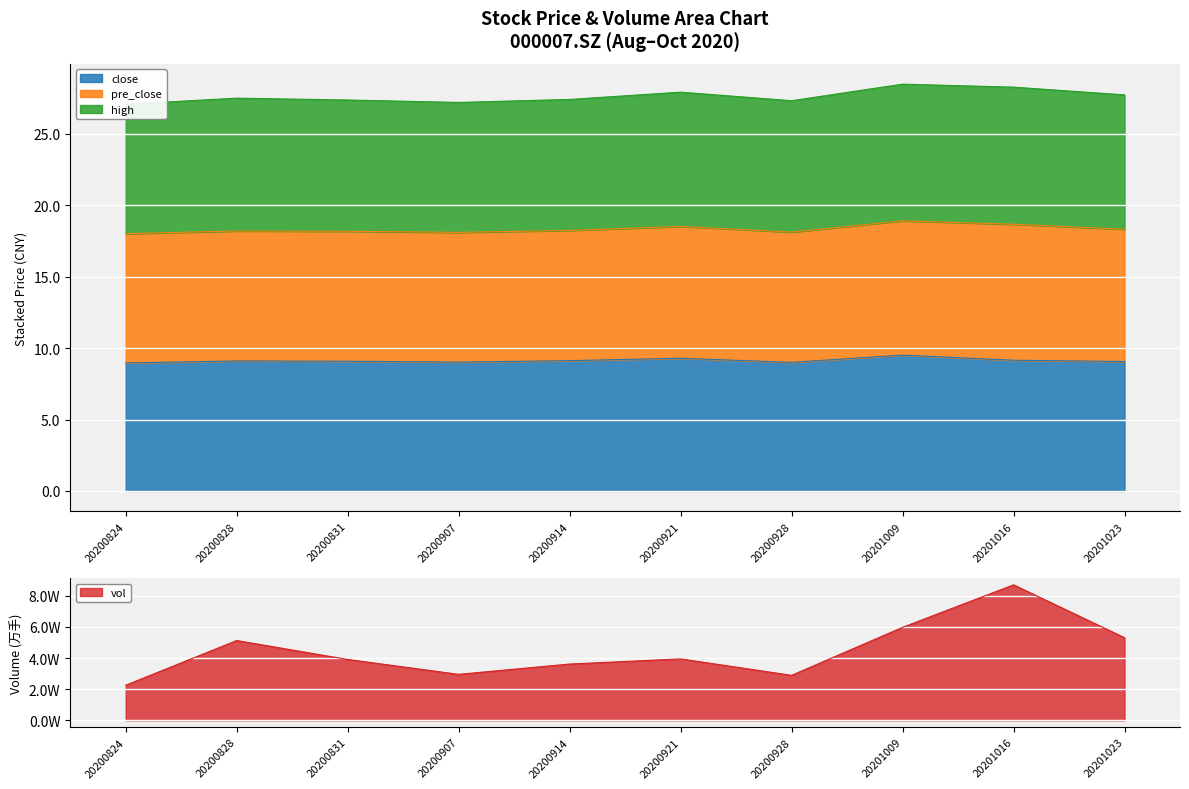

Is it true that vol equals 11870.2 at 20200831?

False